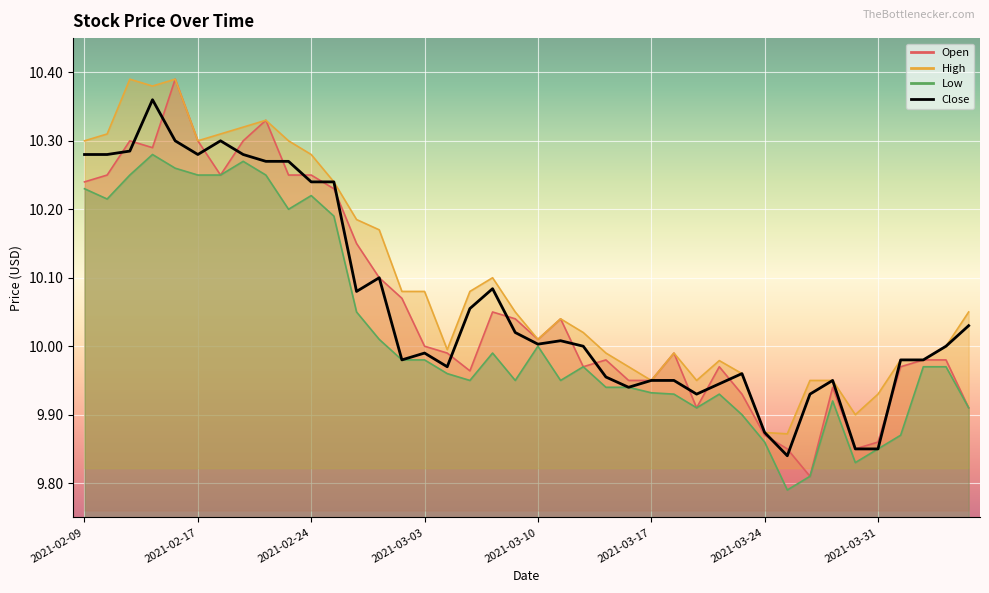

How many data points are above 10?

20